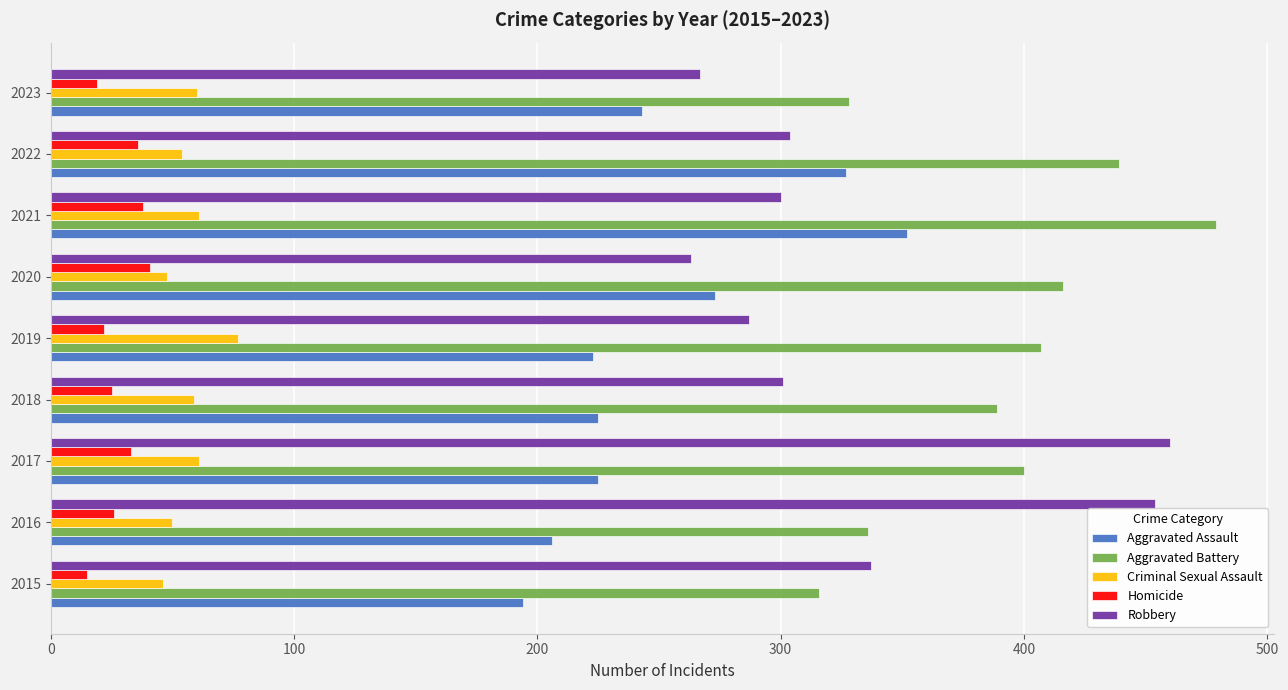

At how many categories does at least one series exceed 122?

9